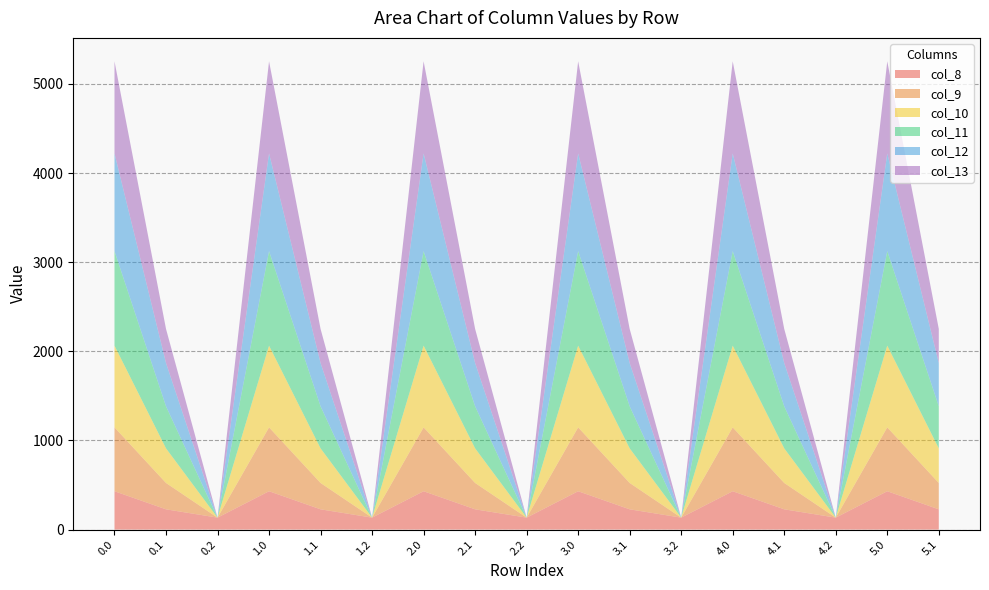

Reading left to right, extract all data points from this chart.

col_8: 430.3	227.5	134.2	430.3	227.5	134.2	430.3	227.5	134.2	430.3	227.5	134.2	430.3	227.5	134.2	430.3	227.5
col_9: 716.9	295.9	0.0	716.9	295.9	0.0	716.9	295.9	0.0	716.9	295.9	0.0	716.9	295.9	0.0	716.9	295.9
col_10: 916.2	388.1	0.0	916.2	388.1	0.0	916.2	388.1	0.0	916.2	388.1	0.0	916.2	388.1	0.0	916.2	388.1
col_11: 1060.3	471.7	0.0	1060.3	471.7	0.0	1060.3	471.7	0.0	1060.3	471.7	0.0	1060.3	471.7	0.0	1060.3	471.7
col_12: 1096.7	485.4	0.0	1096.7	485.4	0.0	1096.7	485.4	0.0	1096.7	485.4	0.0	1096.7	485.4	0.0	1096.7	485.4
col_13: 1032.9	382.7	0.0	1032.9	382.7	0.0	1032.9	382.7	0.0	1032.9	382.7	0.0	1032.9	382.7	0.0	1032.9	382.7